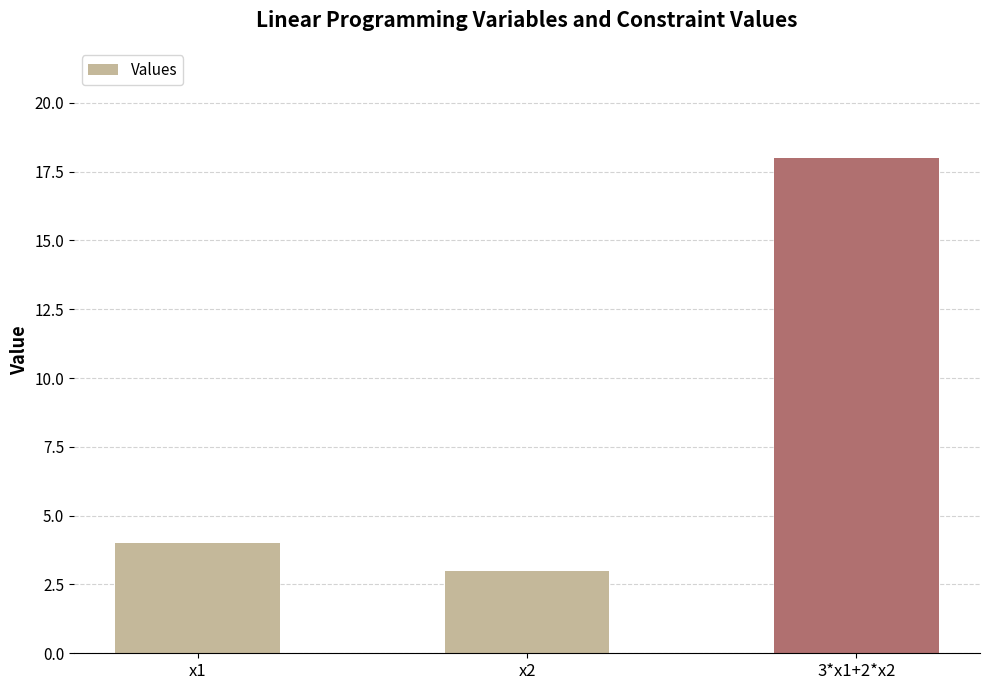

Approximately how many times larger is the value at 3*x1+2*x2 compared to x2?

6.0